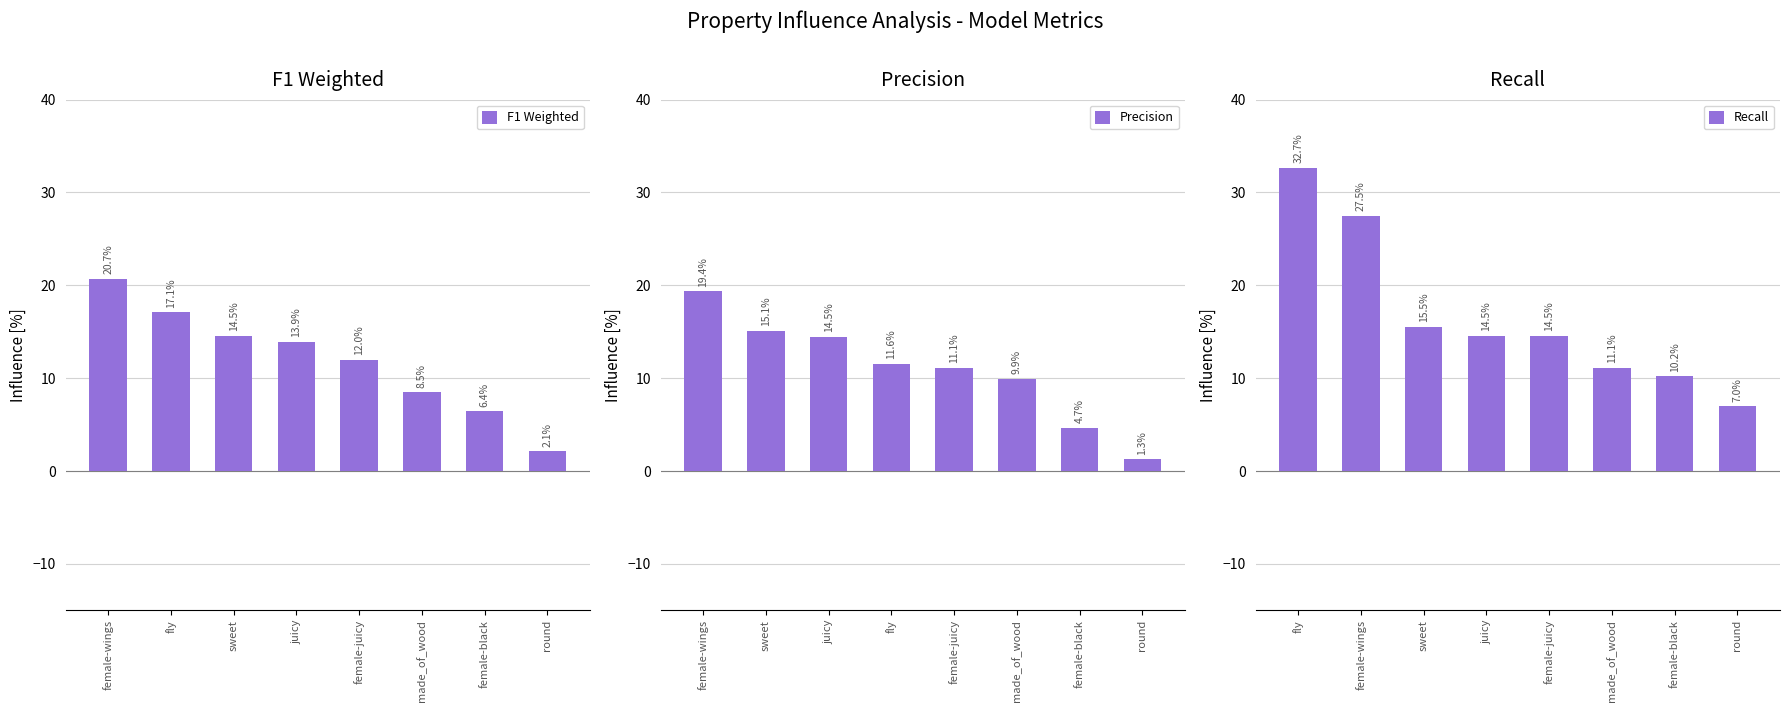

How many bars are there in total?

24